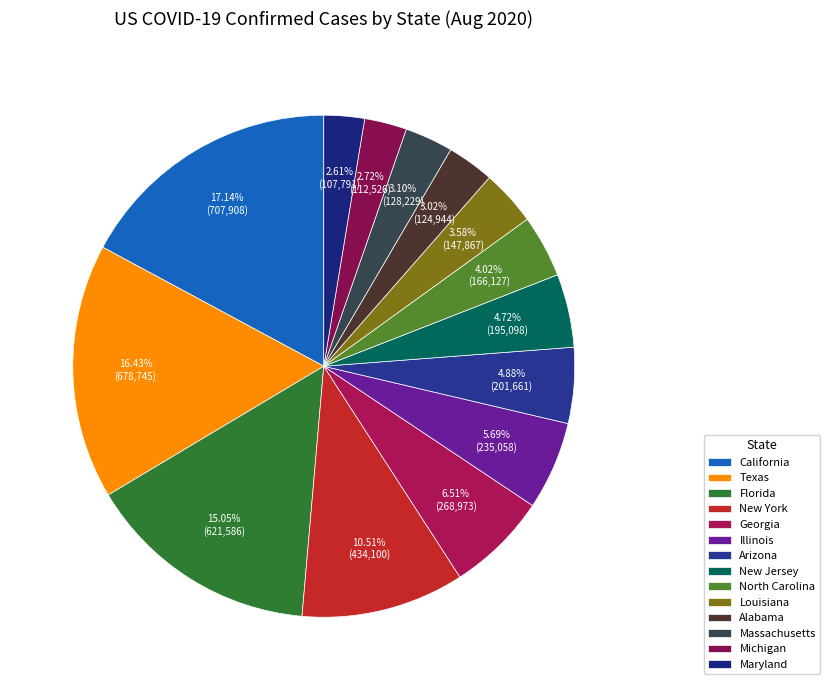

To the nearest percent, what percentage of the pie is Georgia?

7%